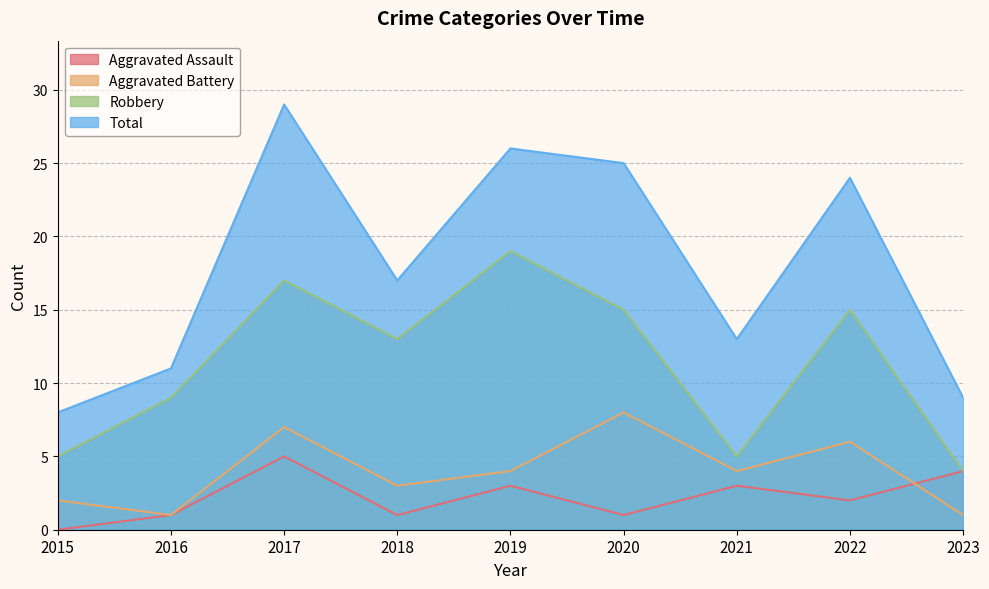

In Total, how many points are higher than both neighbors (excluding endpoints)?

3